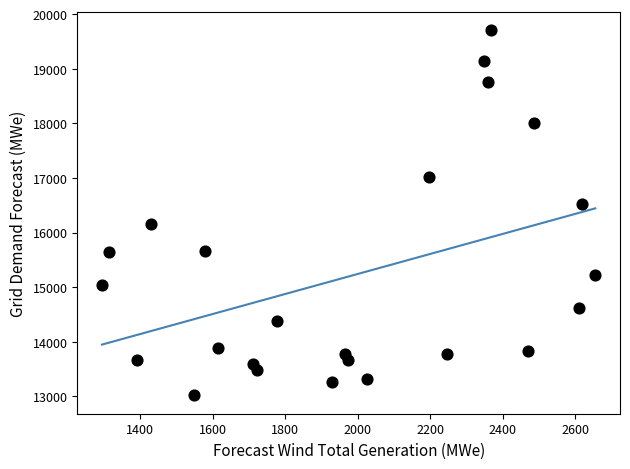

What is the range of X values (max minus min)?

1361